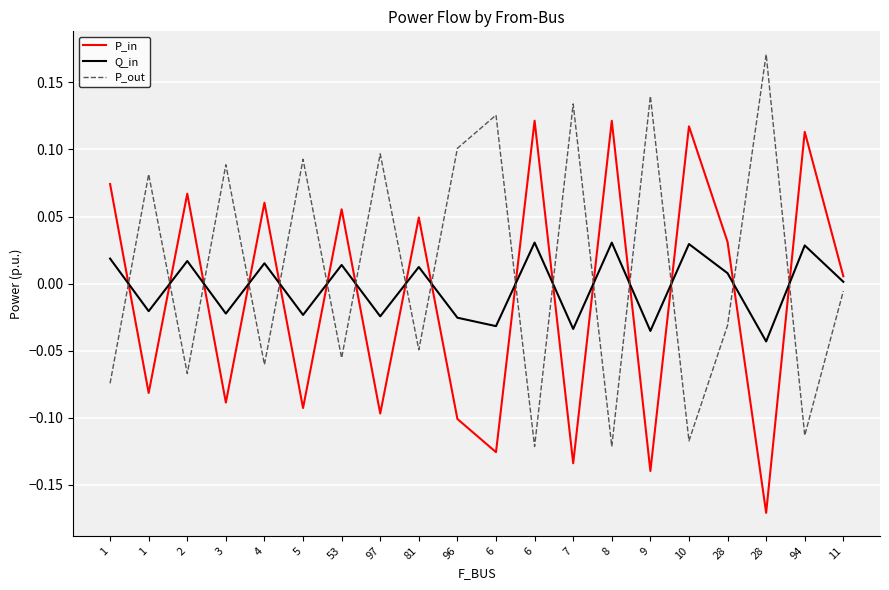

Between 7 and 10, which is larger?

10